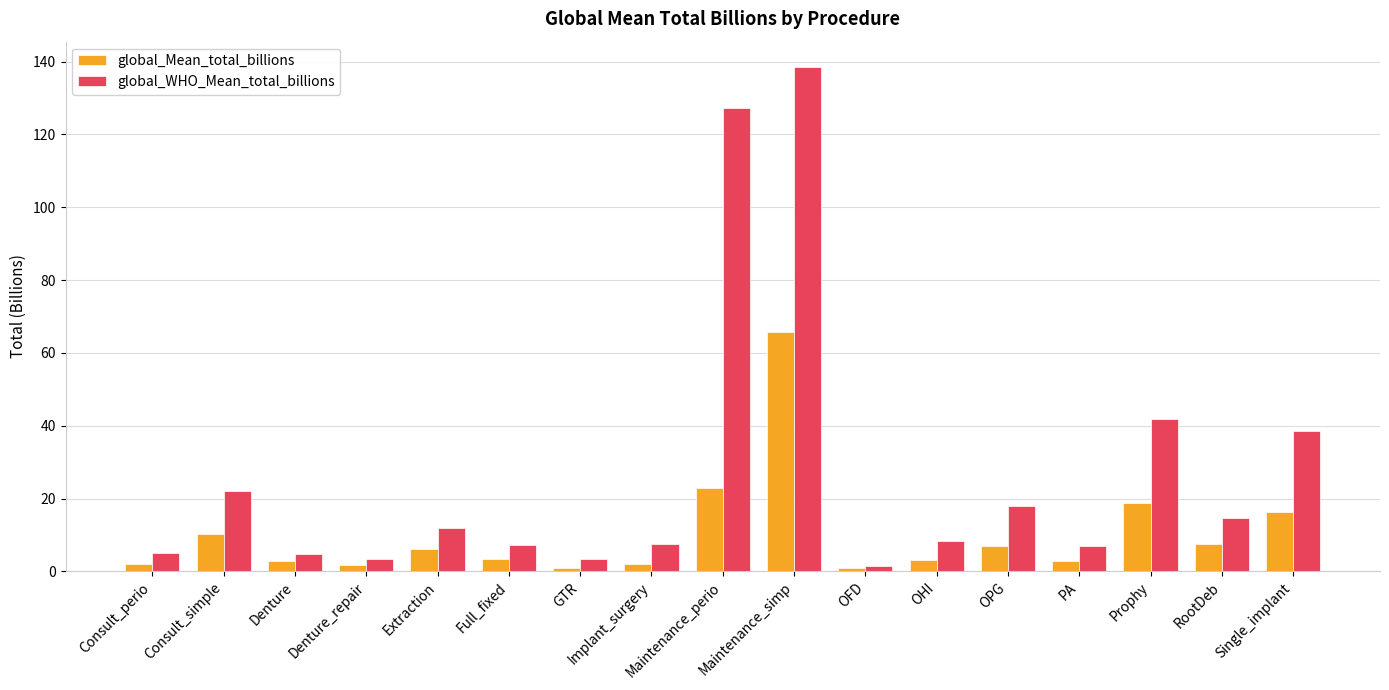

What value does the global_Mean_total_billions series have at Maintenance_perio?

22.8